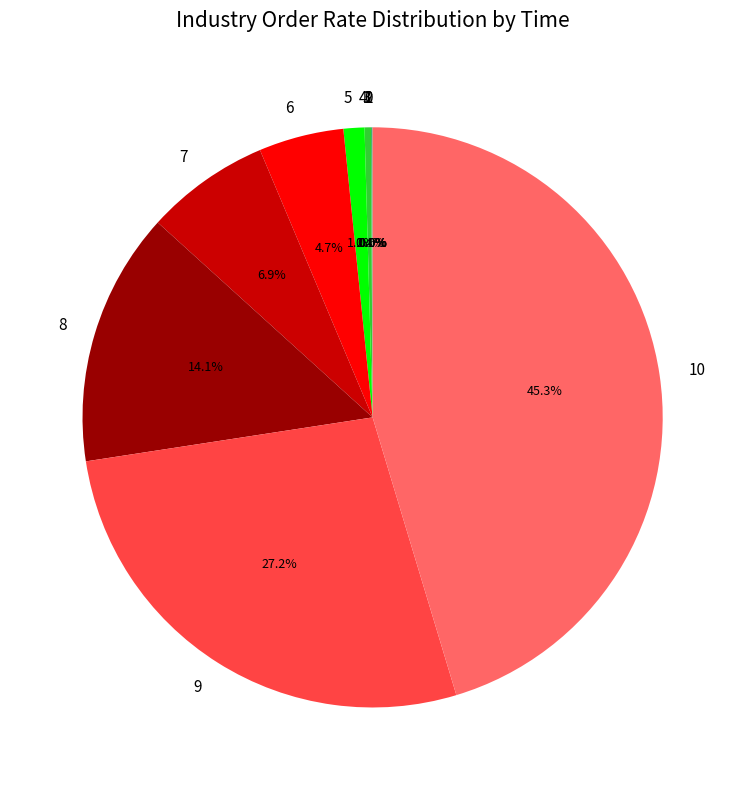

Is the sum of 4 and 8 greater than half?

No